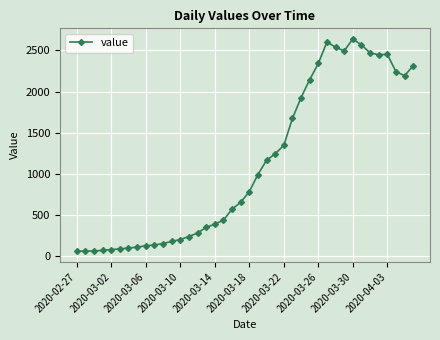

What is the difference between the maximum and minimum values?

2579